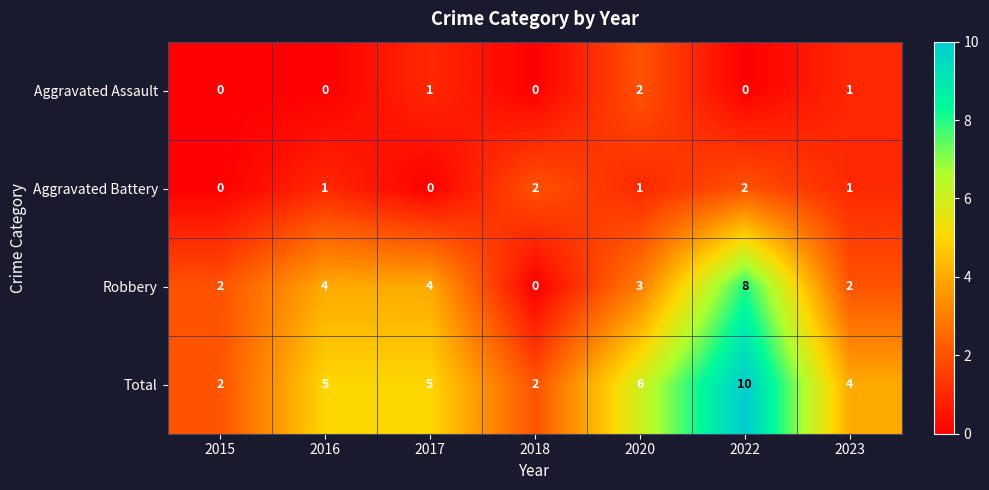

What is the difference between the highest and lowest values at 2015?

2